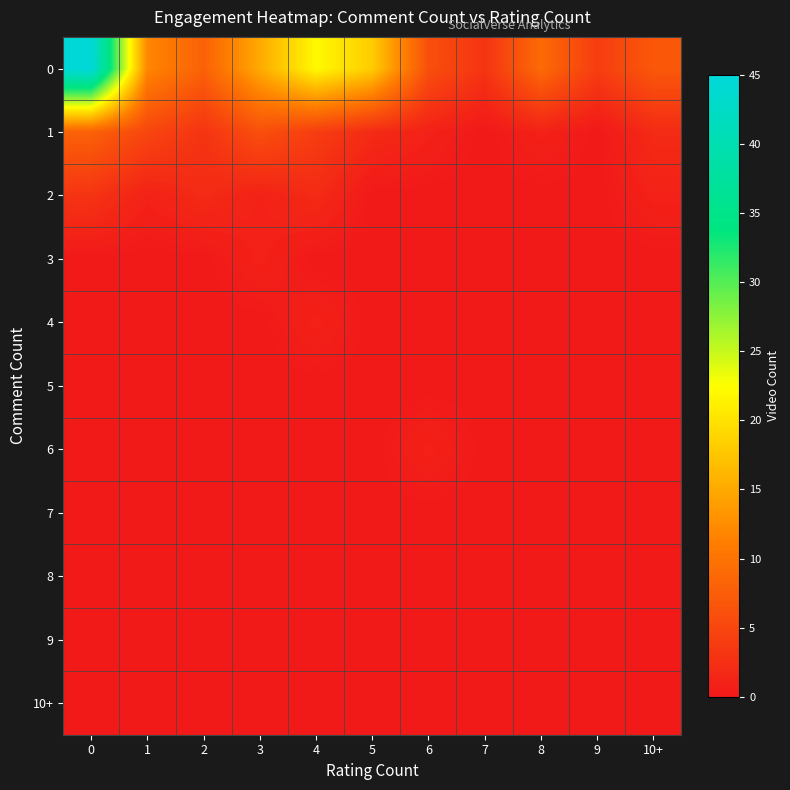

List the series in order of their peak value, lowest first.

5, 7, 8, 9, 10+, 3, 4, 6, 2, 1, 0